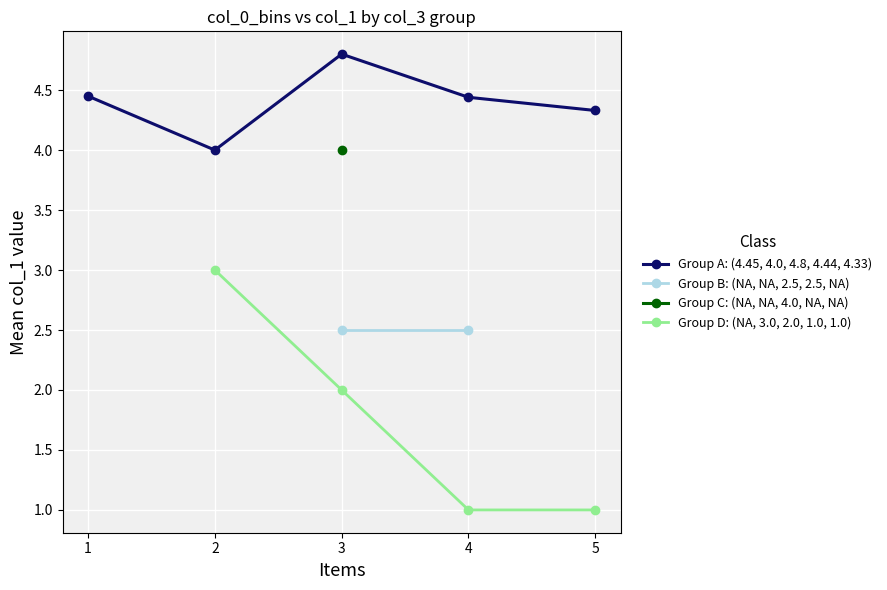

What are all the series names shown in the legend?

Group A: (4.45, 4.0, 4.8, 4.44, 4.33), Group B: (NA, NA, 2.5, 2.5, NA), Group C: (NA, NA, 4.0, NA, NA), Group D: (NA, 3.0, 2.0, 1.0, 1.0)